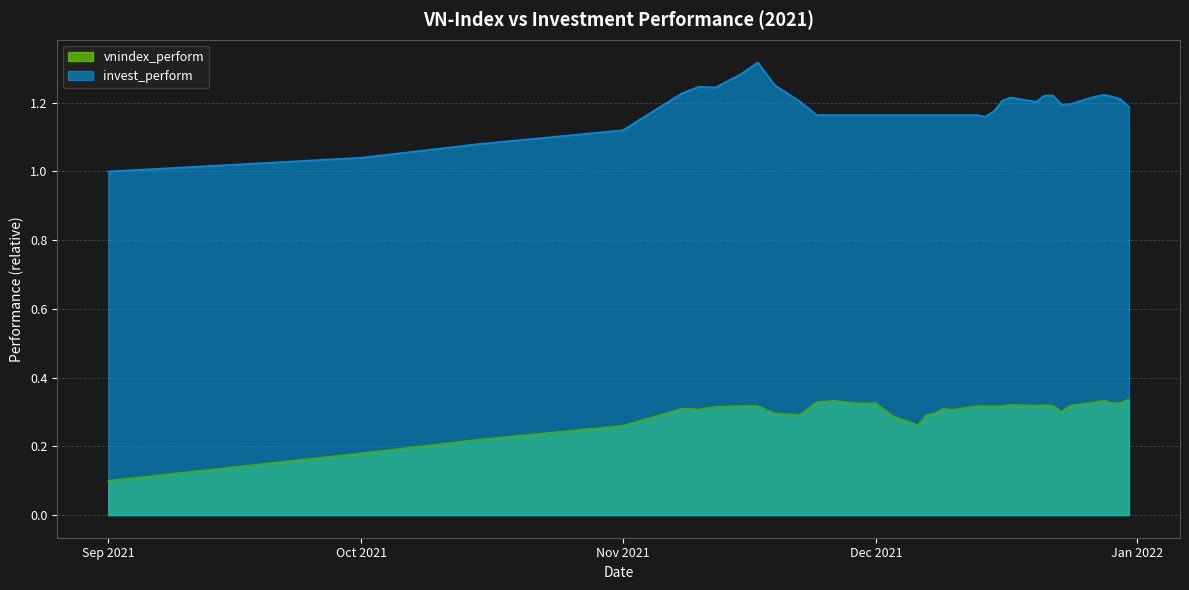

Rank the series by their average value, from lowest to highest.

vnindex_perform, invest_perform